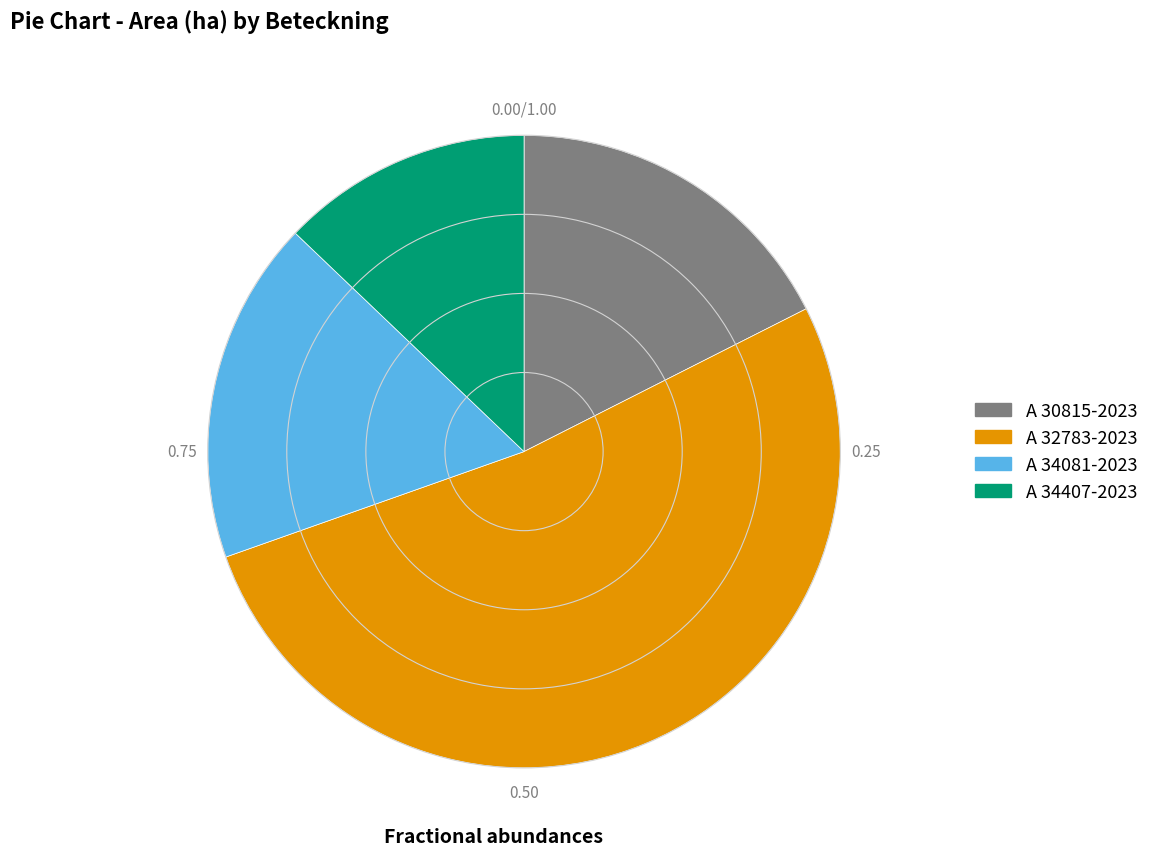

How many segments does this pie chart have?

4